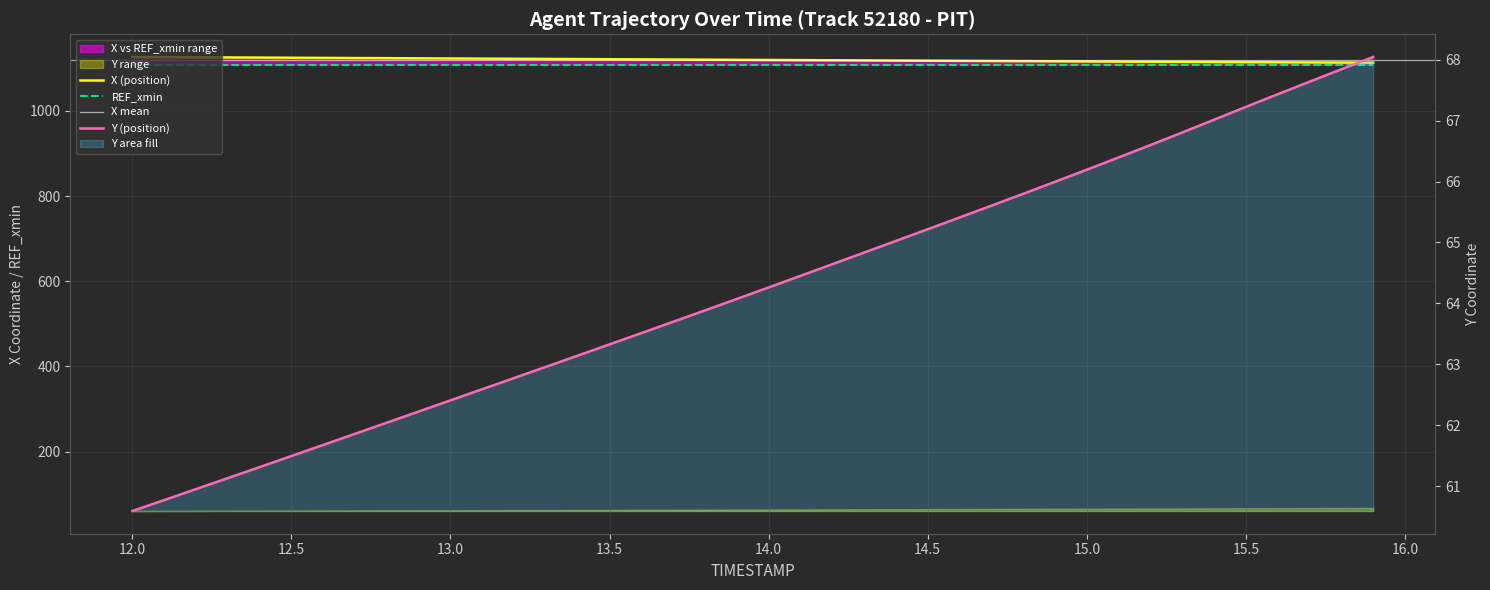

True or false: Y and X cross at least once.

False